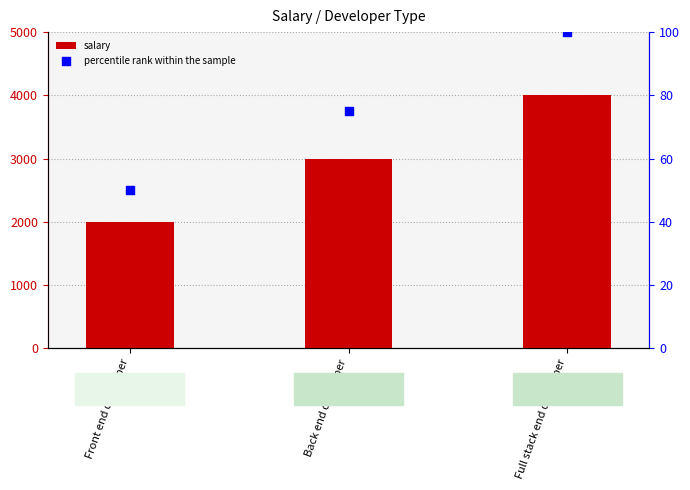

At which category is the sum across all series the highest?

Full stack end developer